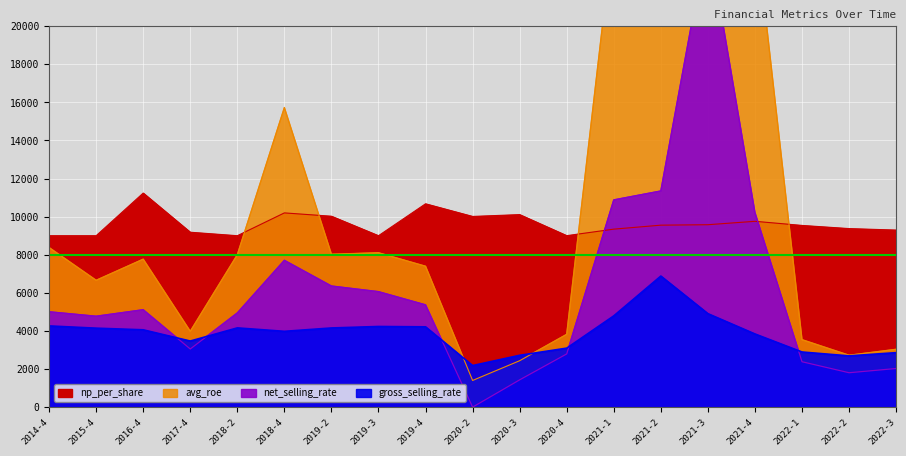

Rank the series by their maximum value, from lowest to highest.

gross_selling_rate, np_per_share, net_selling_rate, avg_roe